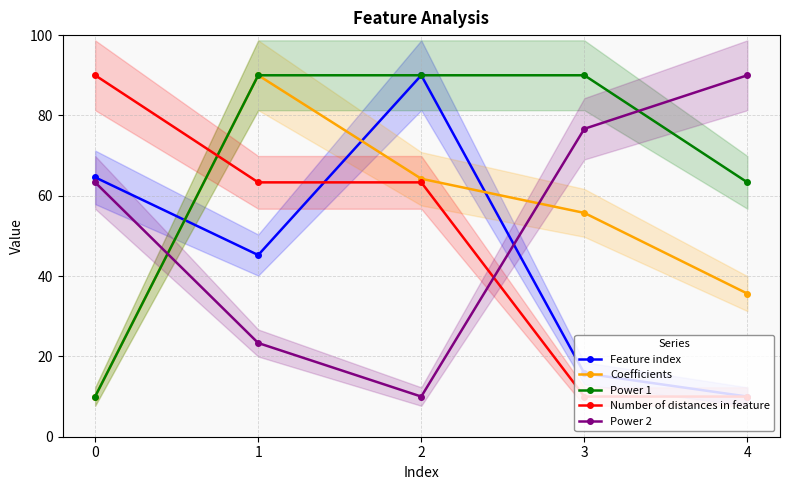

What is the value of the Feature index point at the 3rd from the left?

90.0